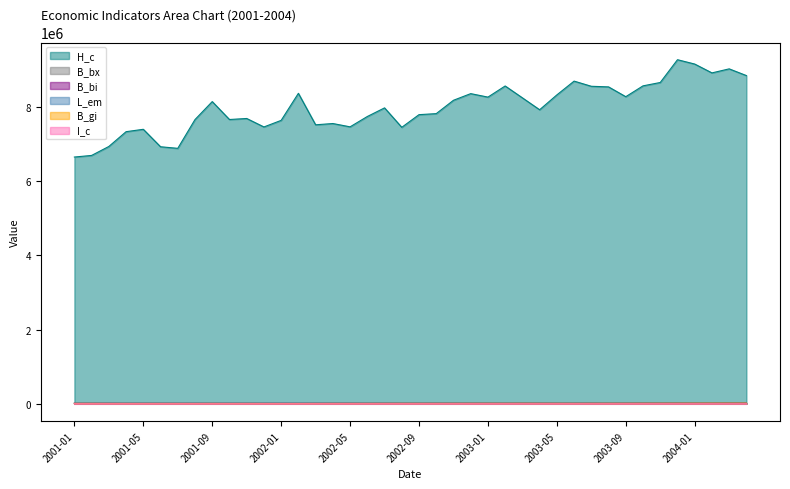

What is the spread (max minus min) of values at 2001-10?

7665935.5